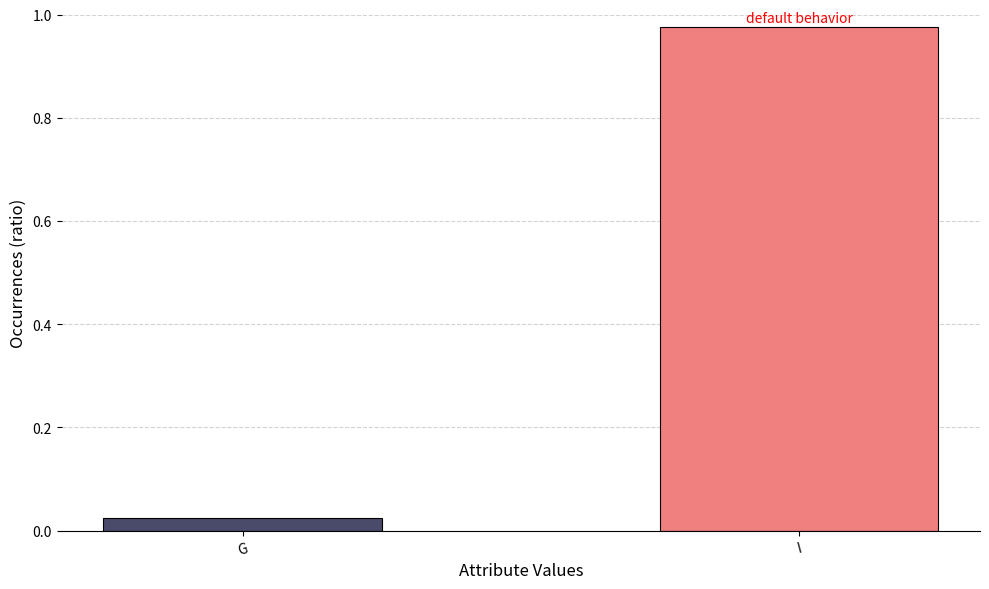

Between I and G, which is larger?

I